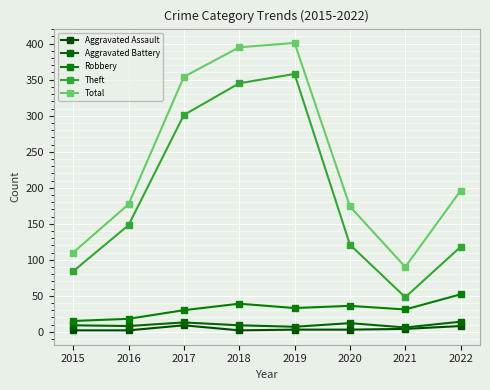

Does the chart display data point markers on the line(s)?

Yes